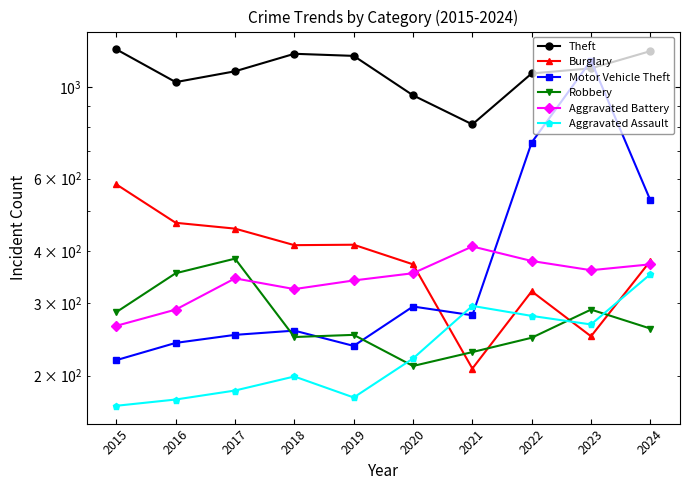

True or false: Aggravated Assault and Burglary intersect in this chart.

True